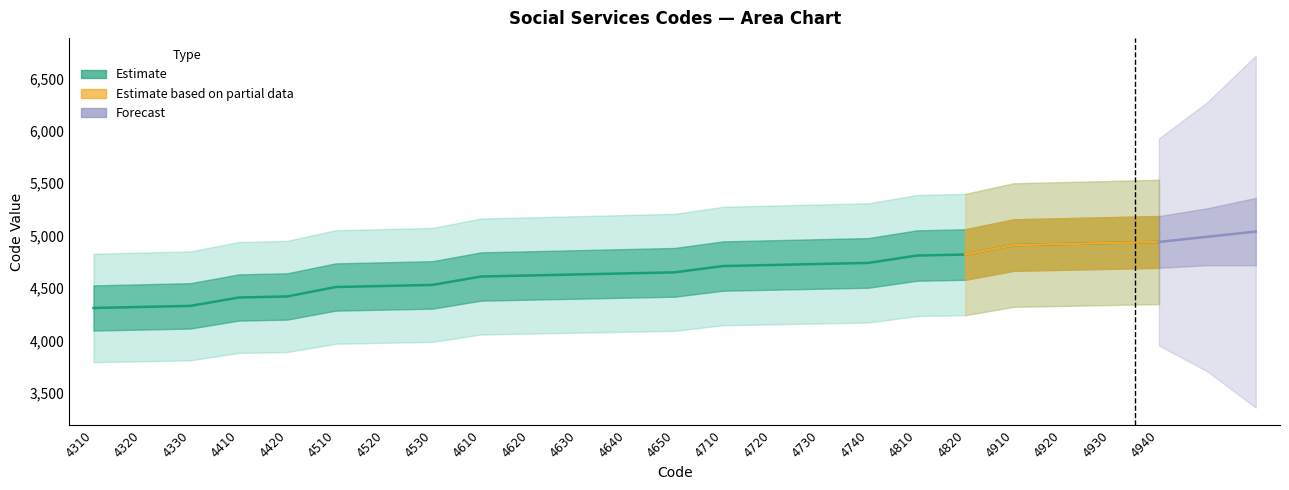

How many lines are shown in the chart?

1